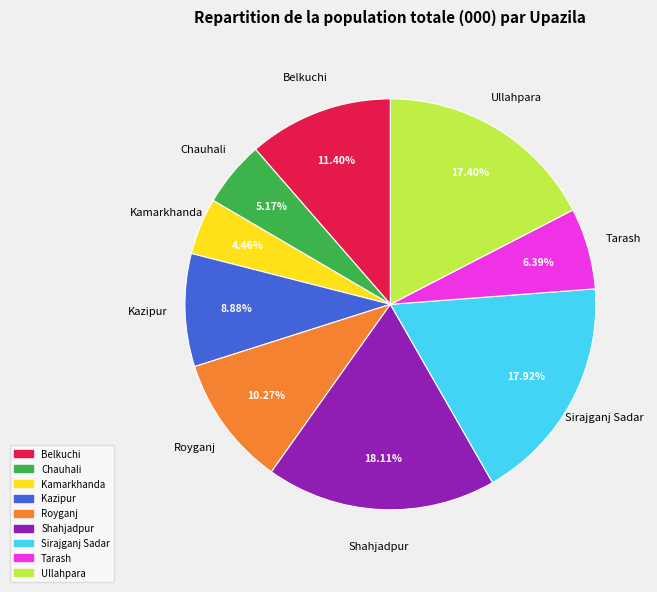

Between Belkuchi and Ullahpara, which is larger?

Ullahpara